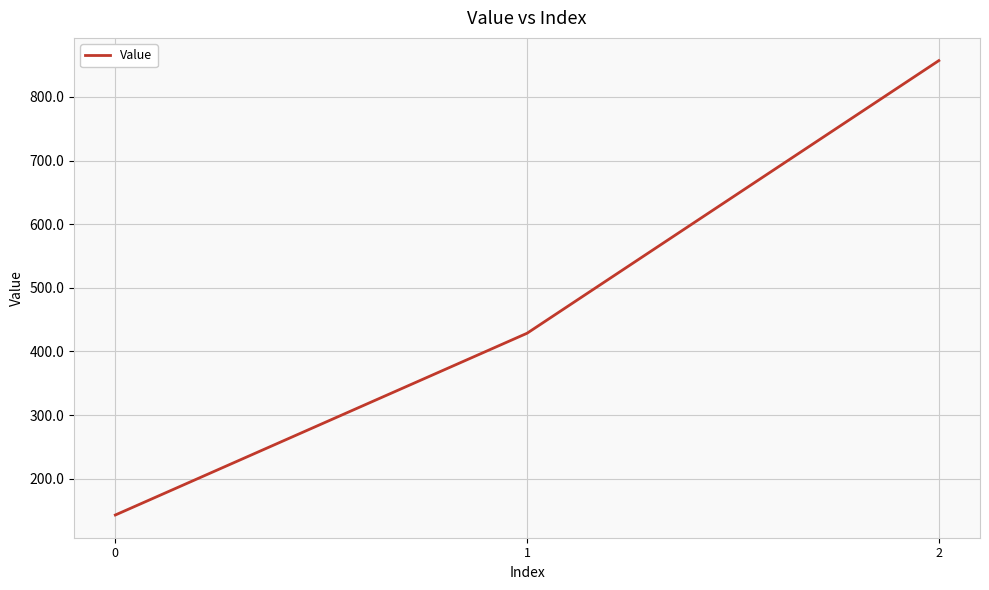

What is the smallest value displayed?

142.9